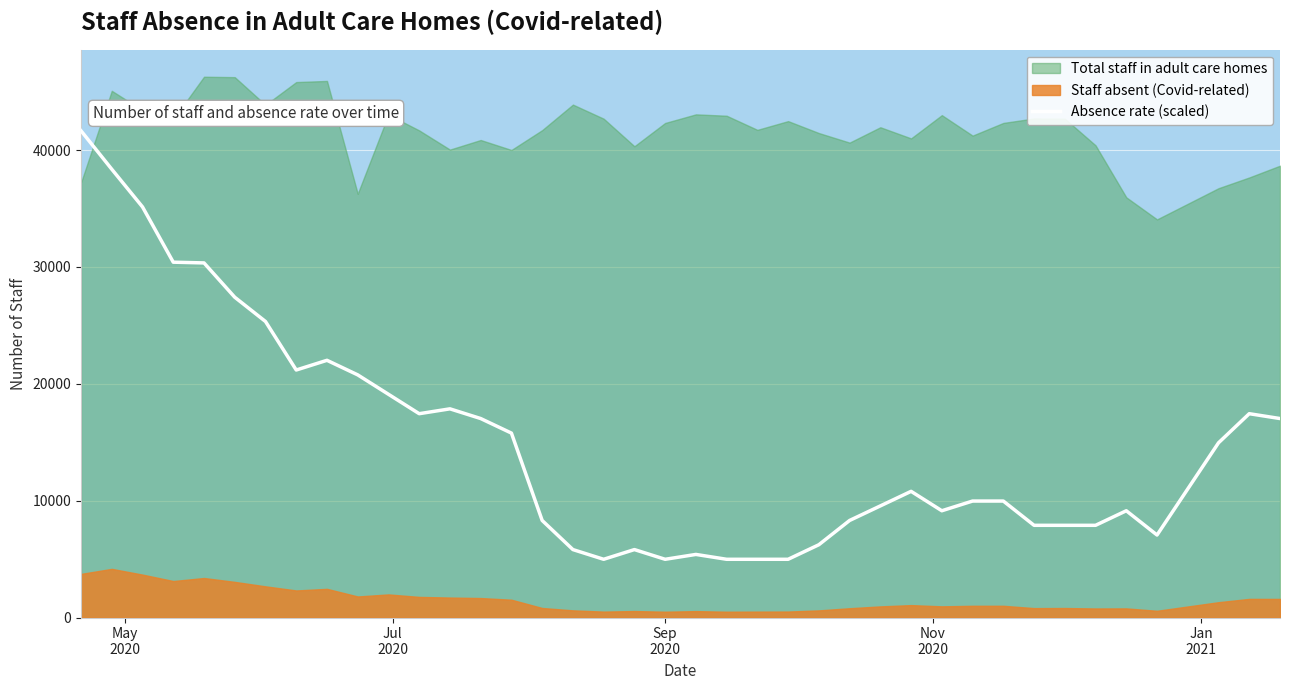

What is the lowest value of the Absence rate (scaled) series?

4983.0